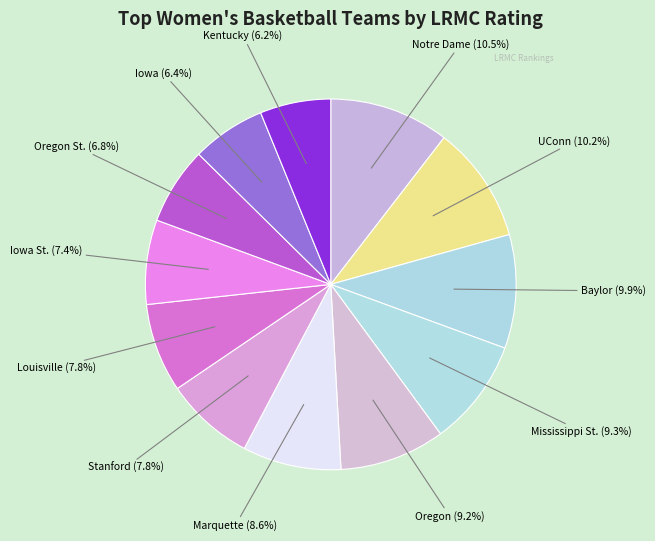

How many slices are in this pie chart?

12